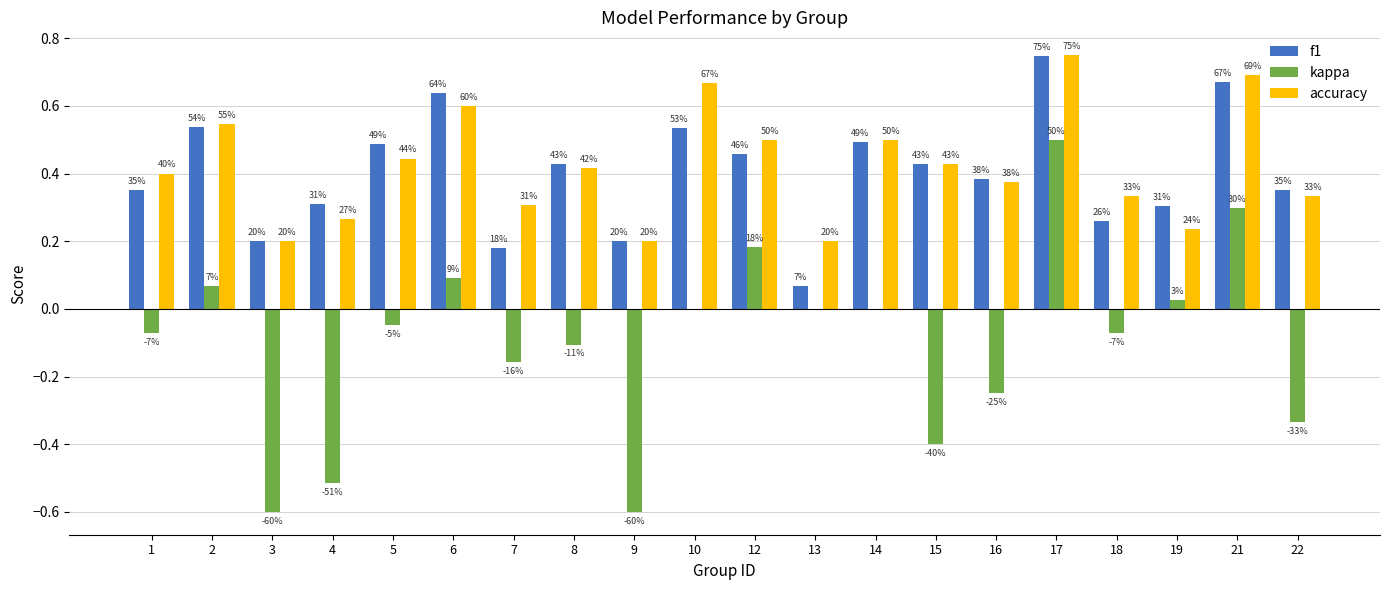

Are the bars horizontal?

No